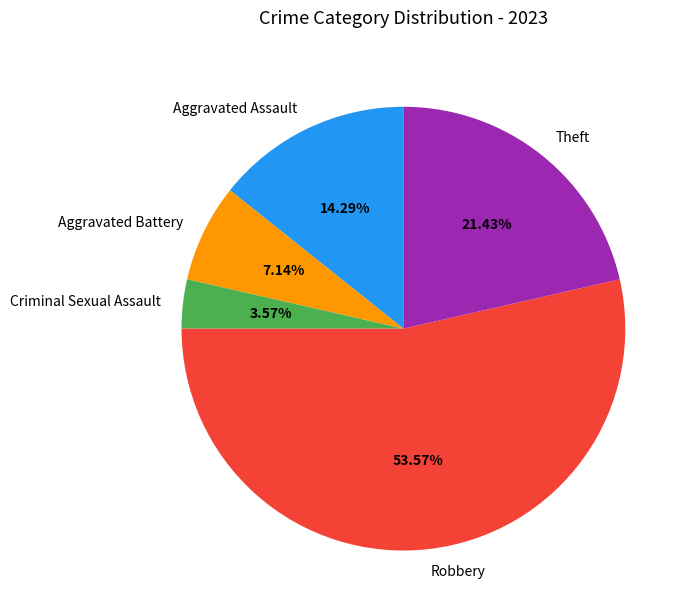

How many segments does this pie chart have?

5